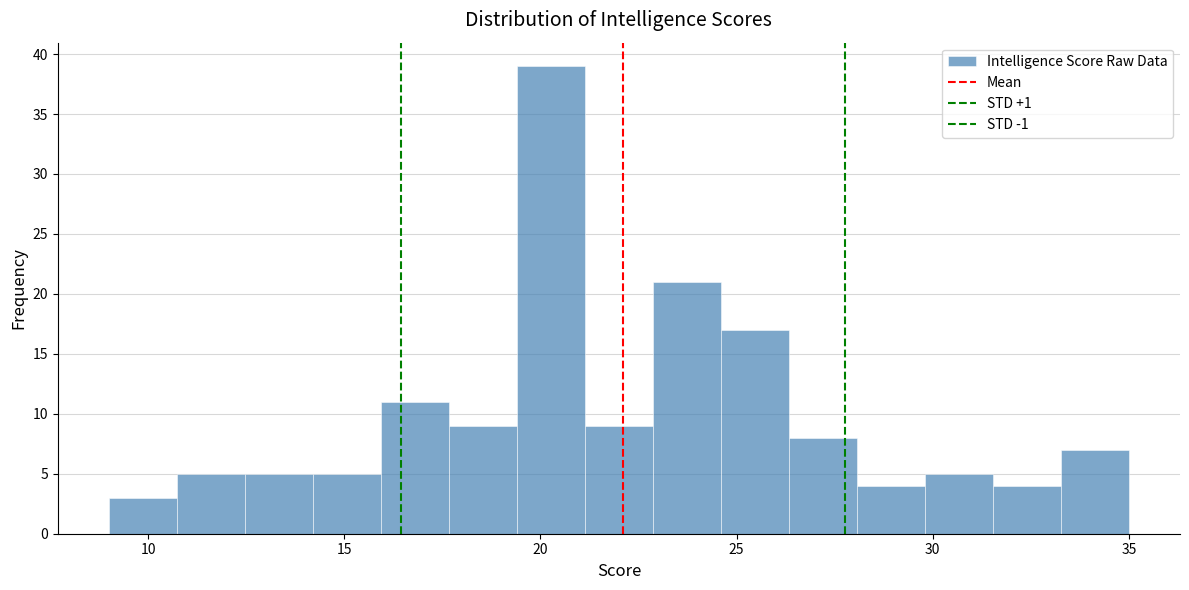

Around what value on the x-axis is the tallest bar? Give the approximate position of its centre, as read against the axis.

20.5